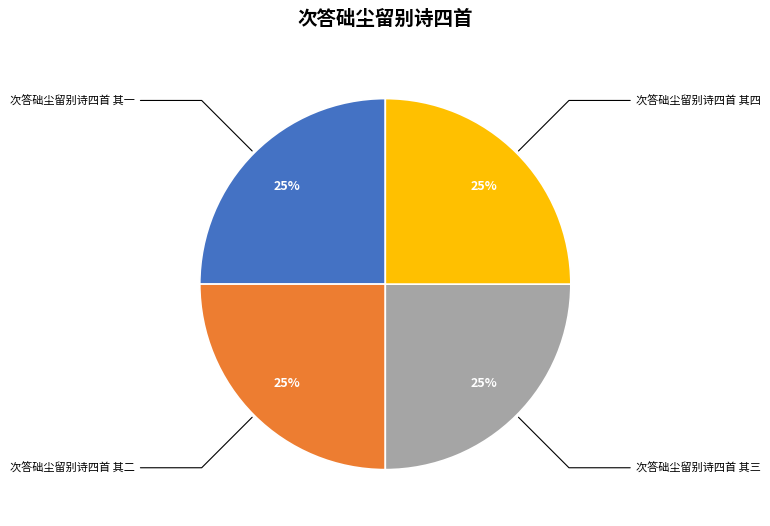

To the nearest percent, what is the combined percentage of 次答础尘留别诗四首 其二 and 次答础尘留别诗四首 其一?

50%